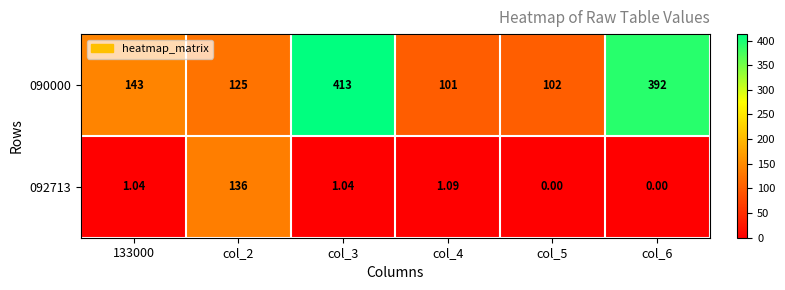

Is the value of 092713 at 133000 greater than the value of 090000 at col_3?

No